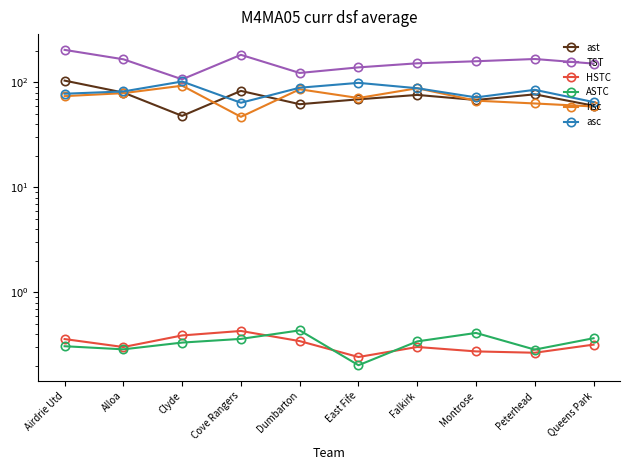

What are all the series names shown in the legend?

ast, TST, HSTC, ASTC, hsc, asc